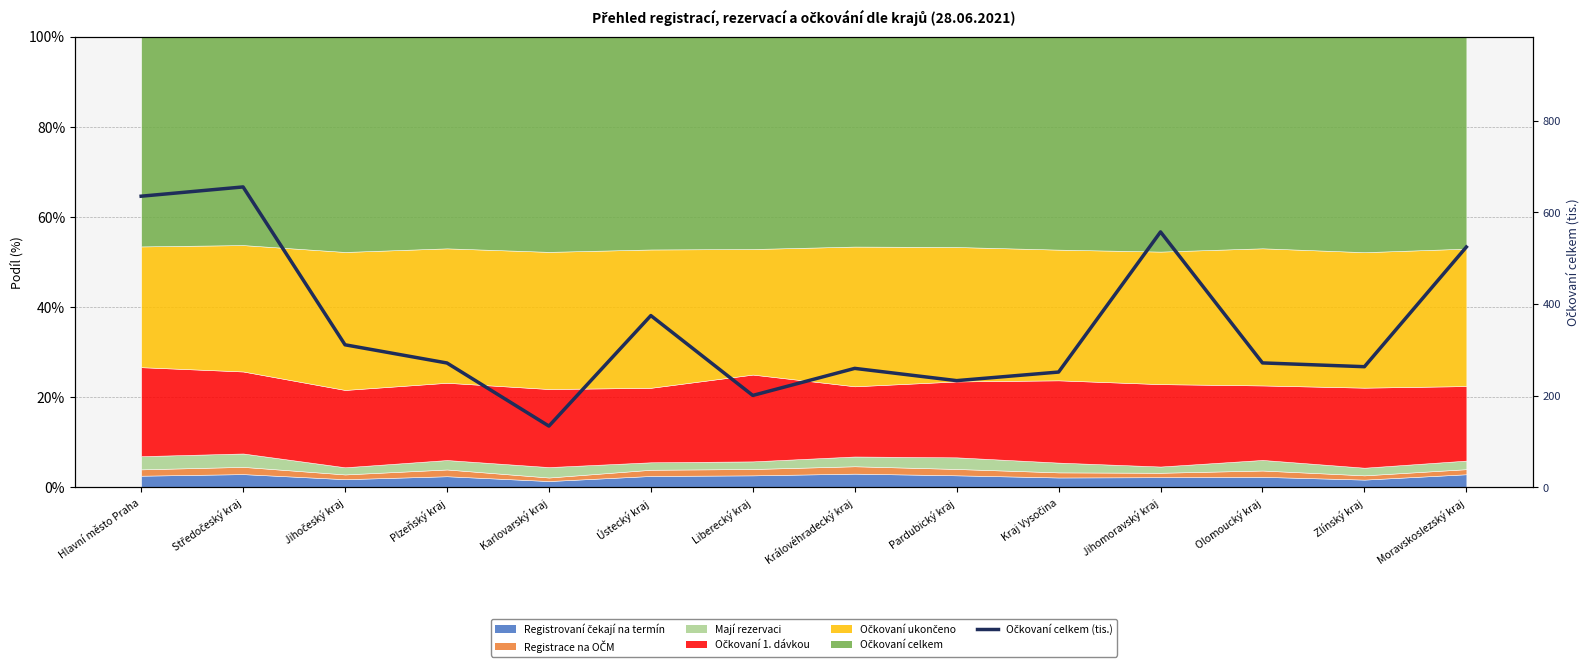

How many lines are shown in the chart?

1